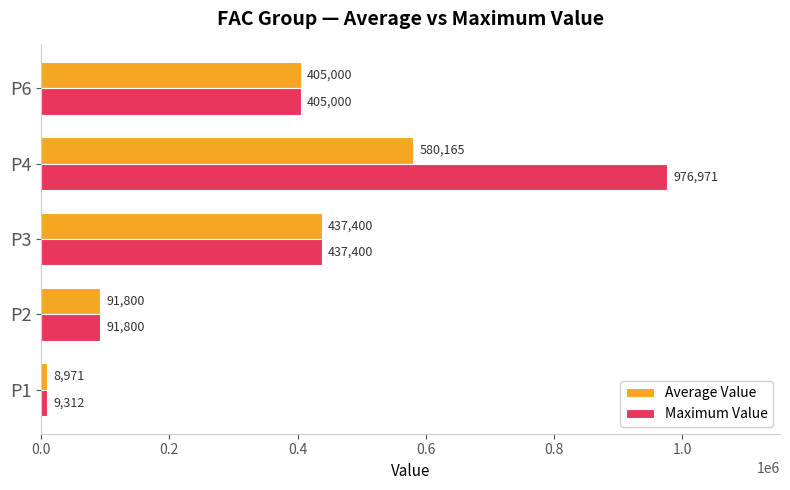

What is the difference between the highest and lowest values at P4?

396806.0